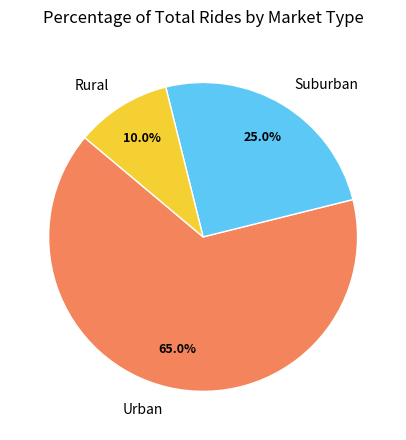

Is there a majority slice in this chart?

Yes